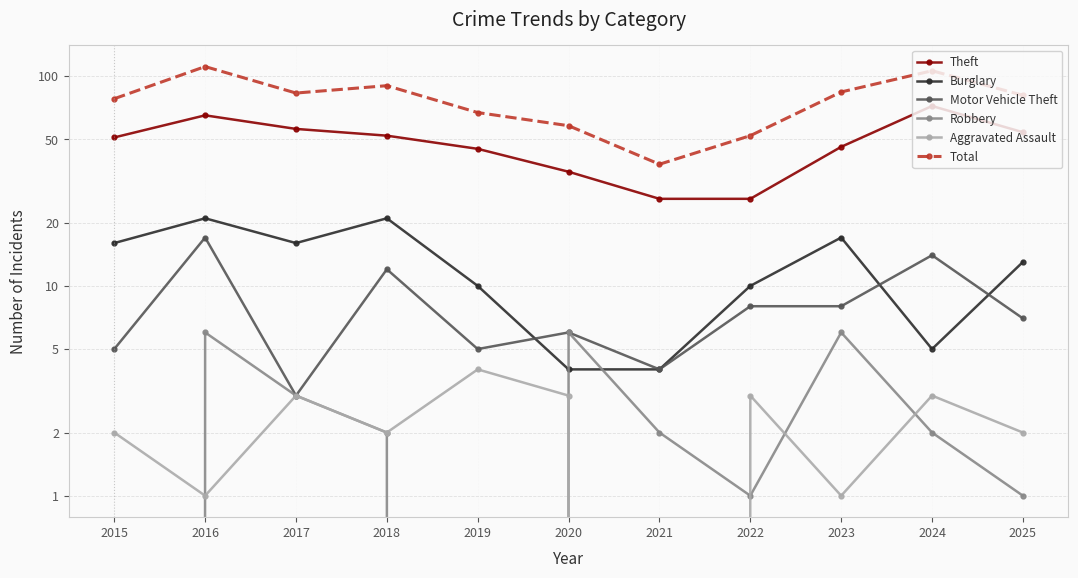

How many interior local valleys does the Motor Vehicle Theft series have?

3